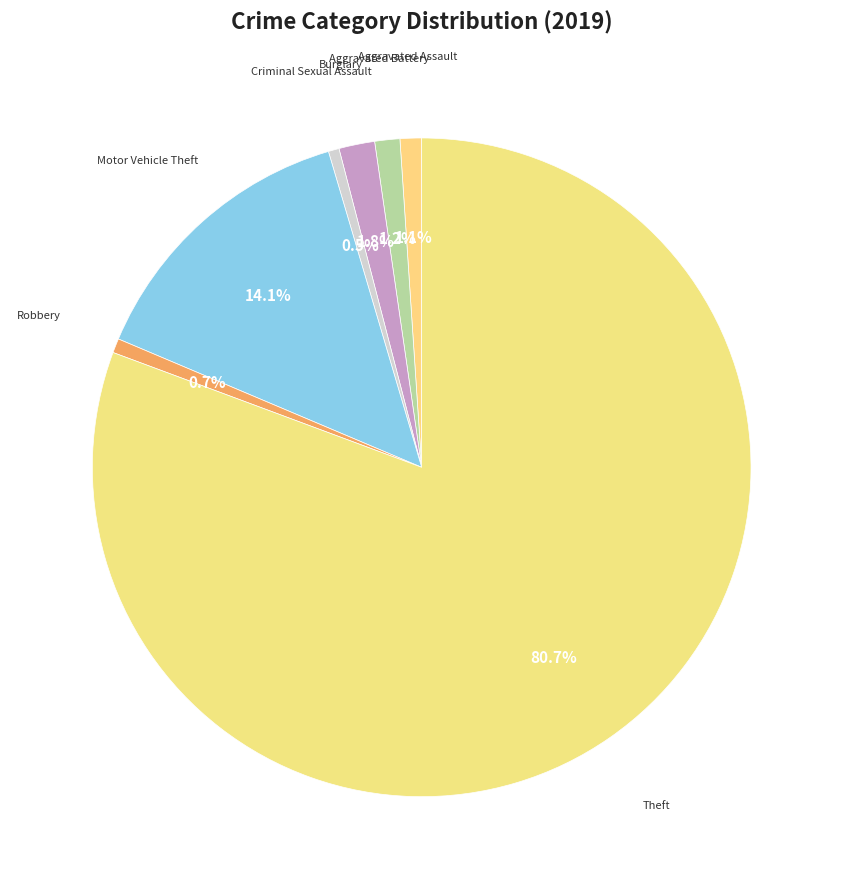

Which slice represents more than half of the pie?

Theft